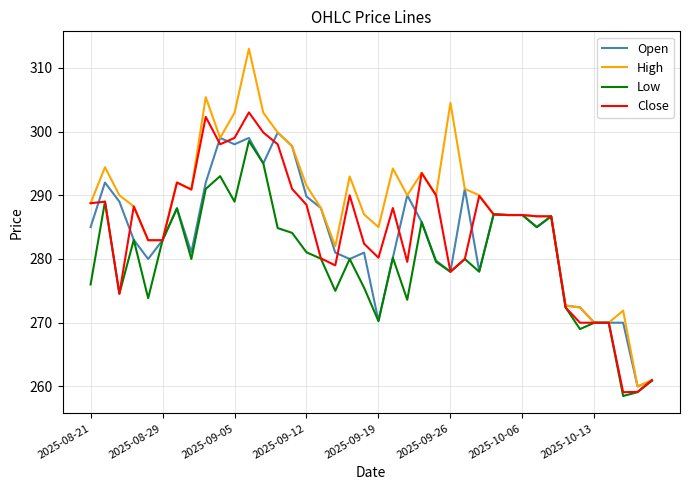

What is the minimum value shown in the chart?

258.5